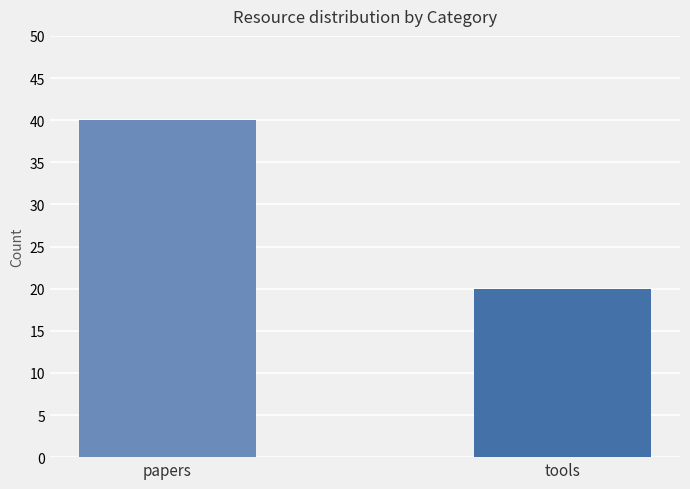

What is the label of the 1st bar from the left?

papers